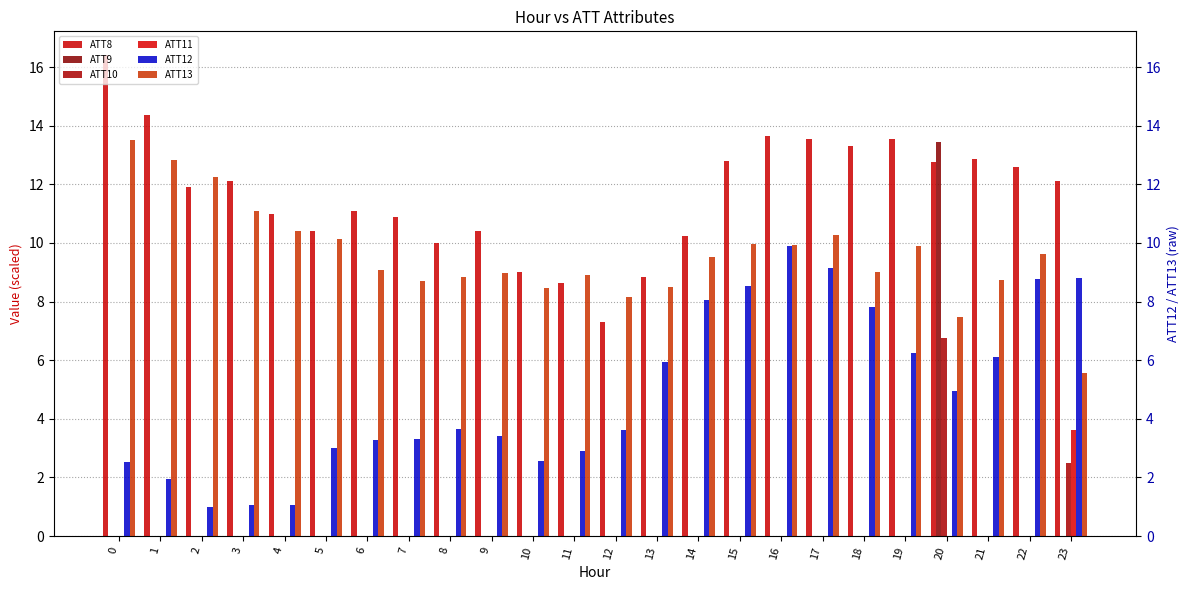

List the labels in order of ATT8 value, smallest first.

12, 11, 13, 10, 8, 14, 5, 9, 7, 4, 6, 2, 3, 23, 22, 20, 15, 21, 18, 17, 19, 16, 1, 0